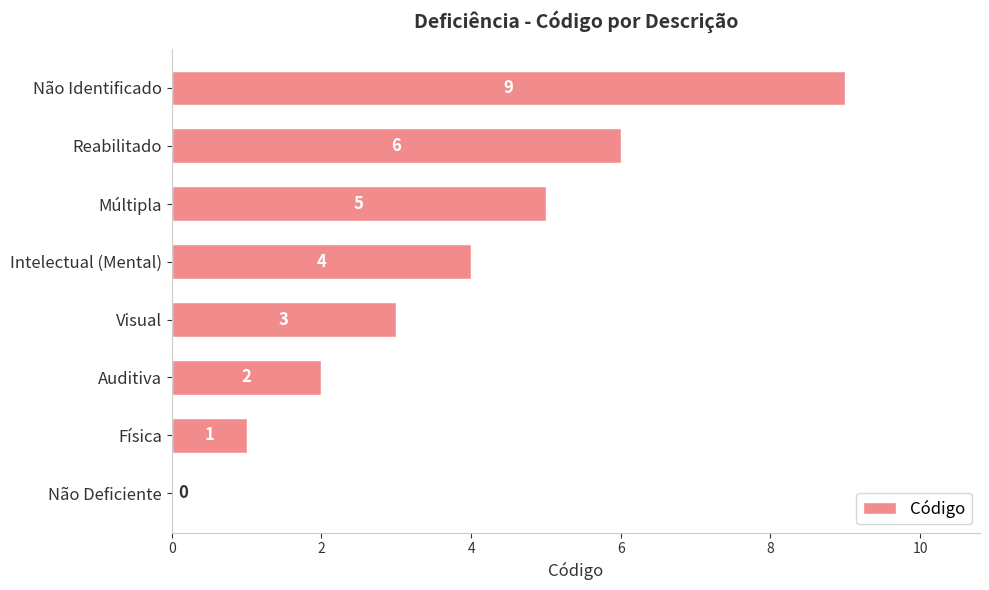

How many positive values are there?

7